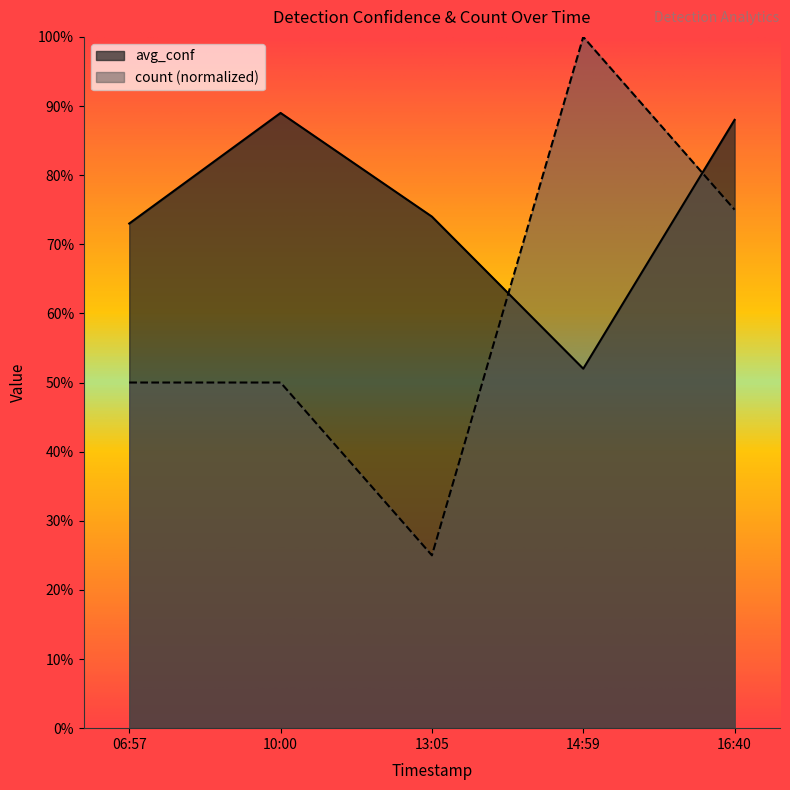

Does the chart have visible grid lines?

No